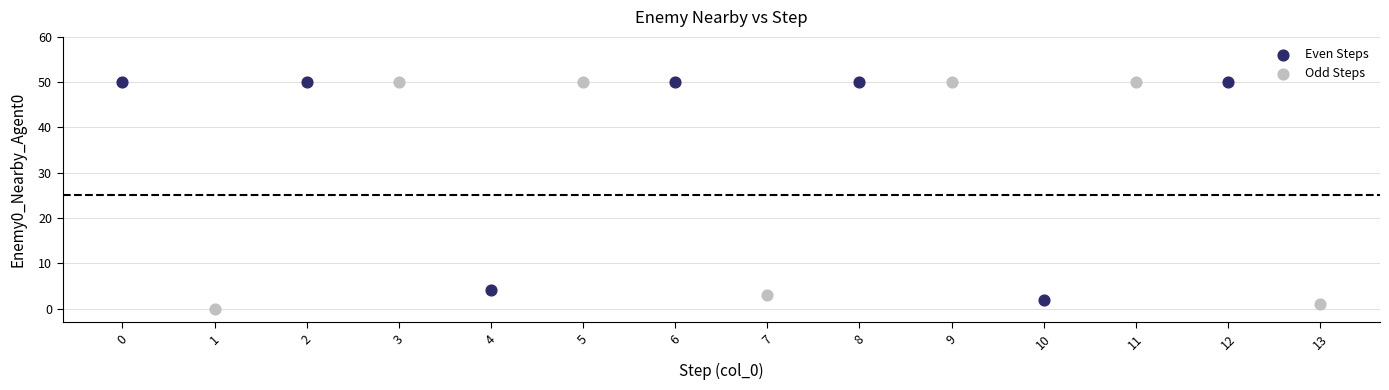

What are all the series names shown in the legend?

Even Steps, Odd Steps